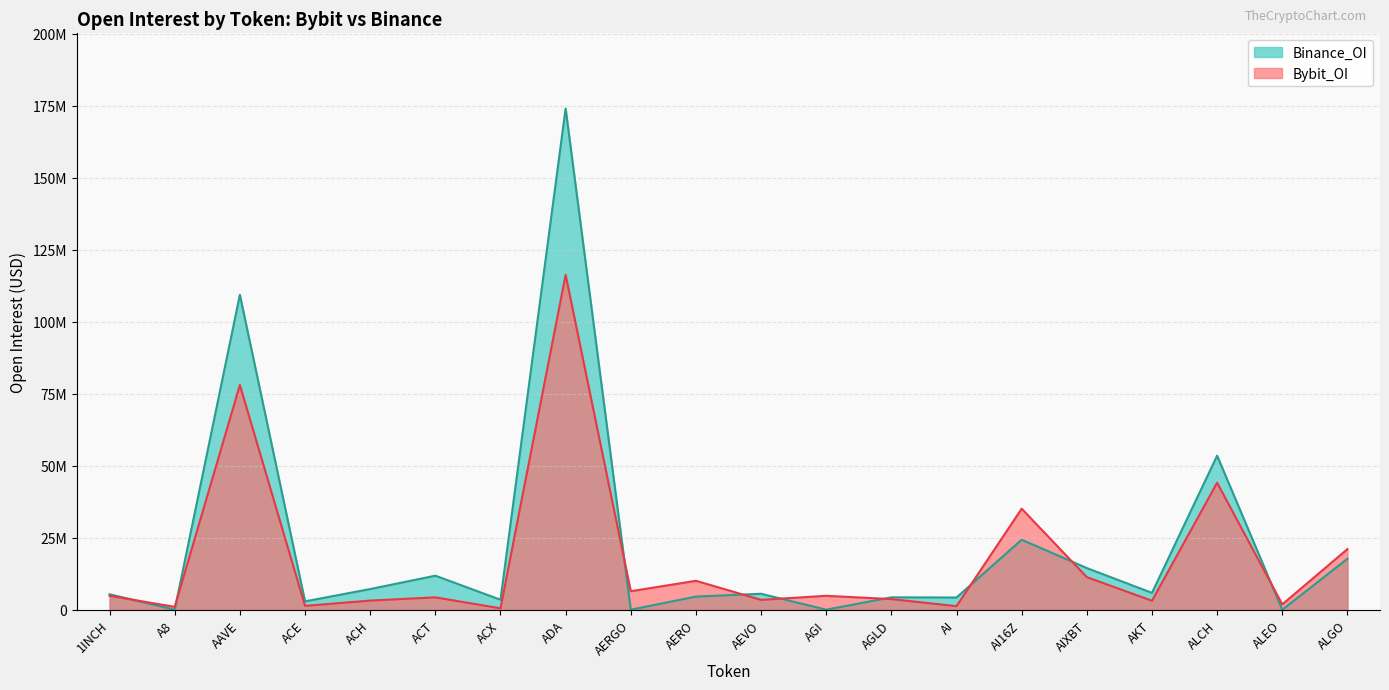

Which series has the largest total across all categories?

Binance_OI